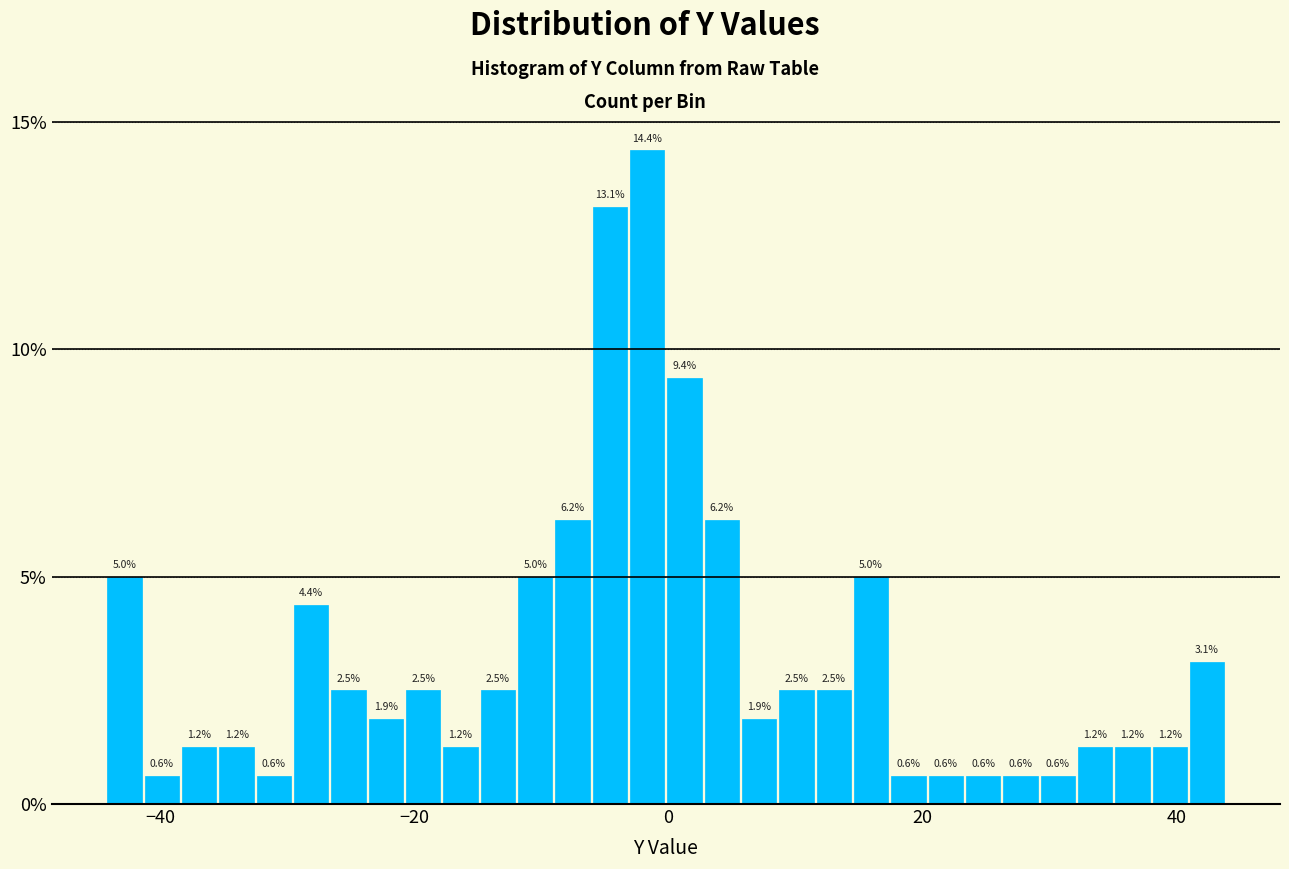

Around what value on the x-axis is the tallest bar? Give the approximate position of its centre, as read against the axis.

-2